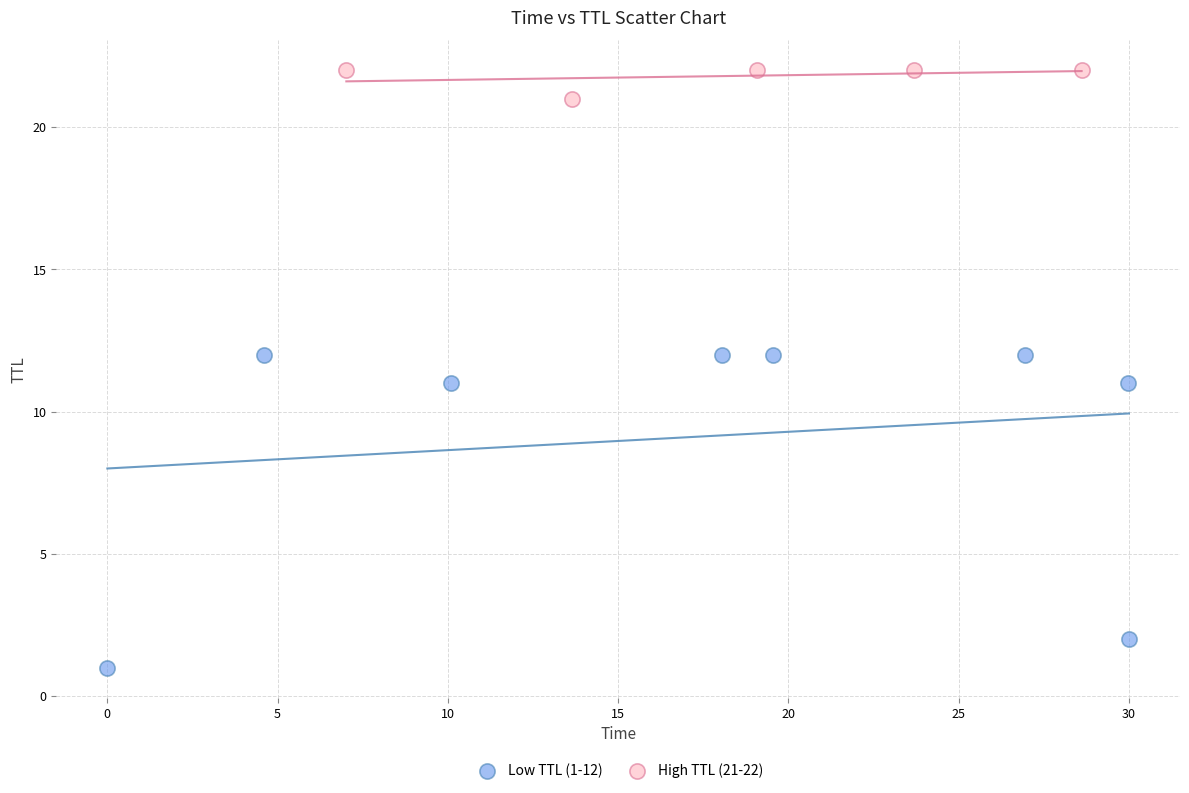

Which series contains the highest Y value?

High TTL (21-22)